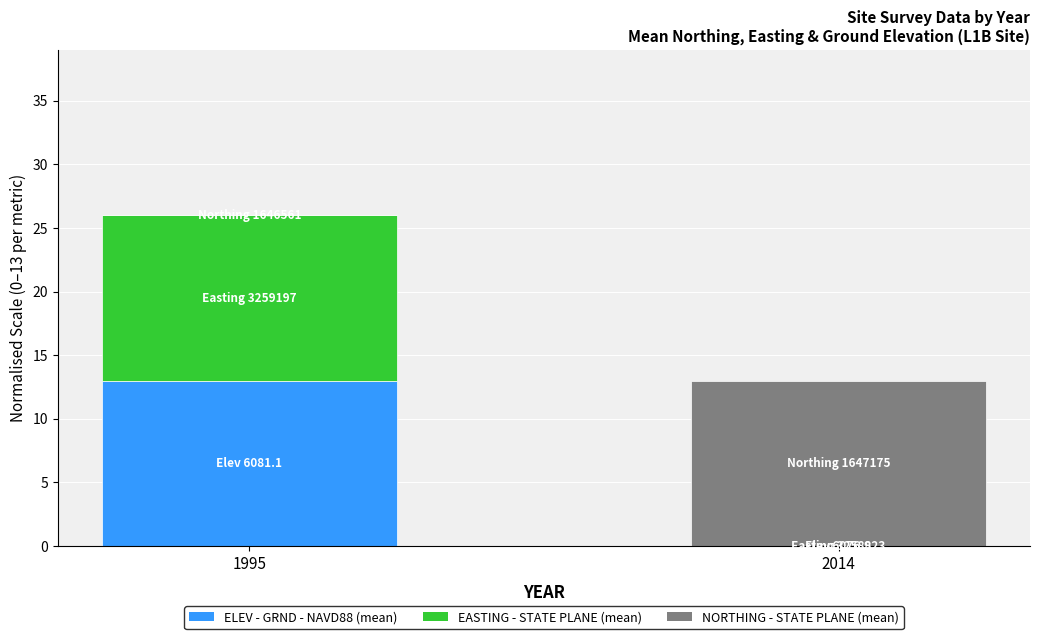

What is the difference between the ELEV - GRND - NAVD88 (mean) values at 2014 and 1995?

13